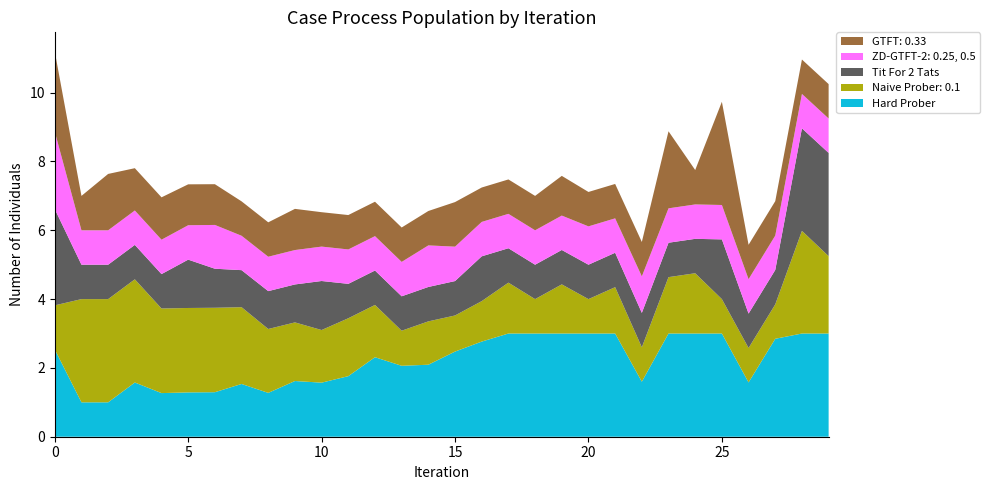

Reading left to right, extract all data points from this chart.

0: 0=2.3	1=1.0	2=1.6	3=1.2	4=1.2	5=1.2	6=1.2	7=1.0	8=1.0	9=1.2	10=1.0	11=1.0	12=1.0	13=1.0	14=1.0	15=1.3	16=1.0	17=1.0	18=1.0	19=1.2	20=1.0	21=1.0	22=1.0	23=2.2	24=1.0	25=3.0	26=1.0	27=1.0	28=1.0	29=1.0
1: 0=2.2	1=1.0	2=1.0	3=1.0	4=1.0	5=1.0	6=1.3	7=1.0	8=1.0	9=1.0	10=1.0	11=1.0	12=1.0	13=1.0	14=1.2	15=1.0	16=1.0	17=1.0	18=1.0	19=1.0	20=1.1	21=1.0	22=1.1	23=1.0	24=1.0	25=1.0	26=1.0	27=1.0	28=1.0	29=1.0
2: 0=2.8	1=1.0	2=1.0	3=1.0	4=1.0	5=1.4	6=1.1	7=1.1	8=1.1	9=1.1	10=1.4	11=1.0	12=1.0	13=1.0	14=1.0	15=1.0	16=1.3	17=1.0	18=1.0	19=1.0	20=1.0	21=1.0	22=1.0	23=1.0	24=1.0	25=1.7	26=1.0	27=1.0	28=3.0	29=3.0
3: 0=1.3	1=3.0	2=3.0	3=3.0	4=2.5	5=2.5	6=2.5	7=2.2	8=1.9	9=1.7	10=1.5	11=1.7	12=1.5	13=1.0	14=1.3	15=1.0	16=1.2	17=1.5	18=1.0	19=1.4	20=1.0	21=1.3	22=1.0	23=1.6	24=1.8	25=1.0	26=1.0	27=1.0	28=3.0	29=2.2
4: 0=2.5	1=1.0	2=1.0	3=1.6	4=1.3	5=1.3	6=1.3	7=1.5	8=1.3	9=1.6	10=1.6	11=1.8	12=2.3	13=2.1	14=2.1	15=2.5	16=2.8	17=3.0	18=3.0	19=3.0	20=3.0	21=3.0	22=1.6	23=3.0	24=3.0	25=3.0	26=1.6	27=2.8	28=3.0	29=3.0